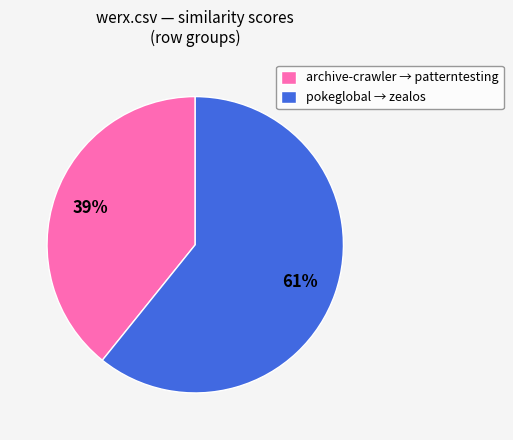

What is the largest slice in the pie chart?

pokeglobal → zealos